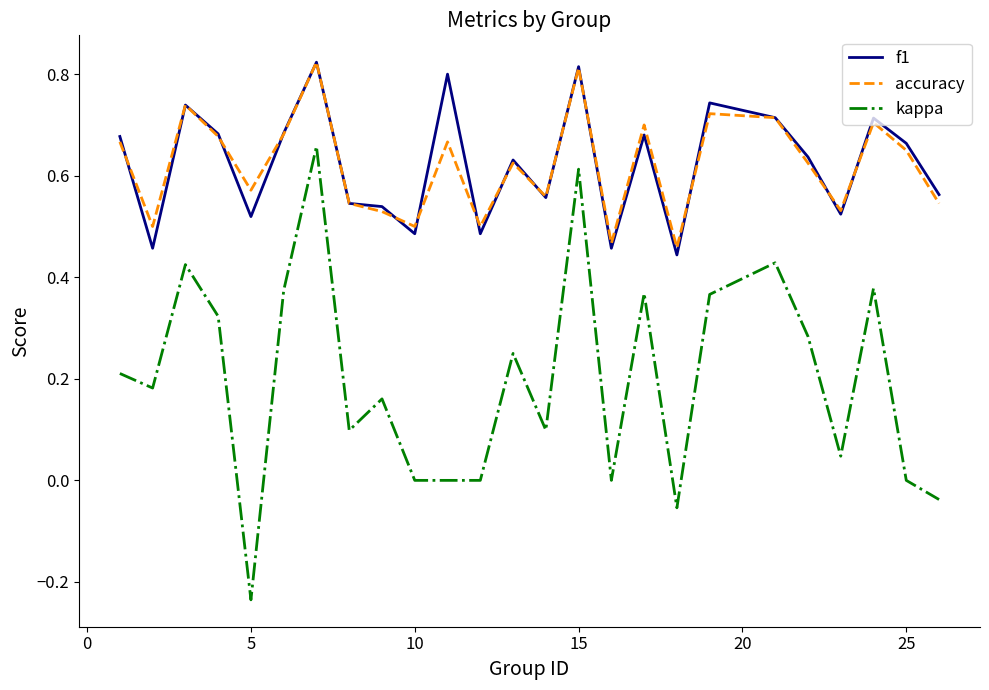

How many interior local valleys does the accuracy series have?

8